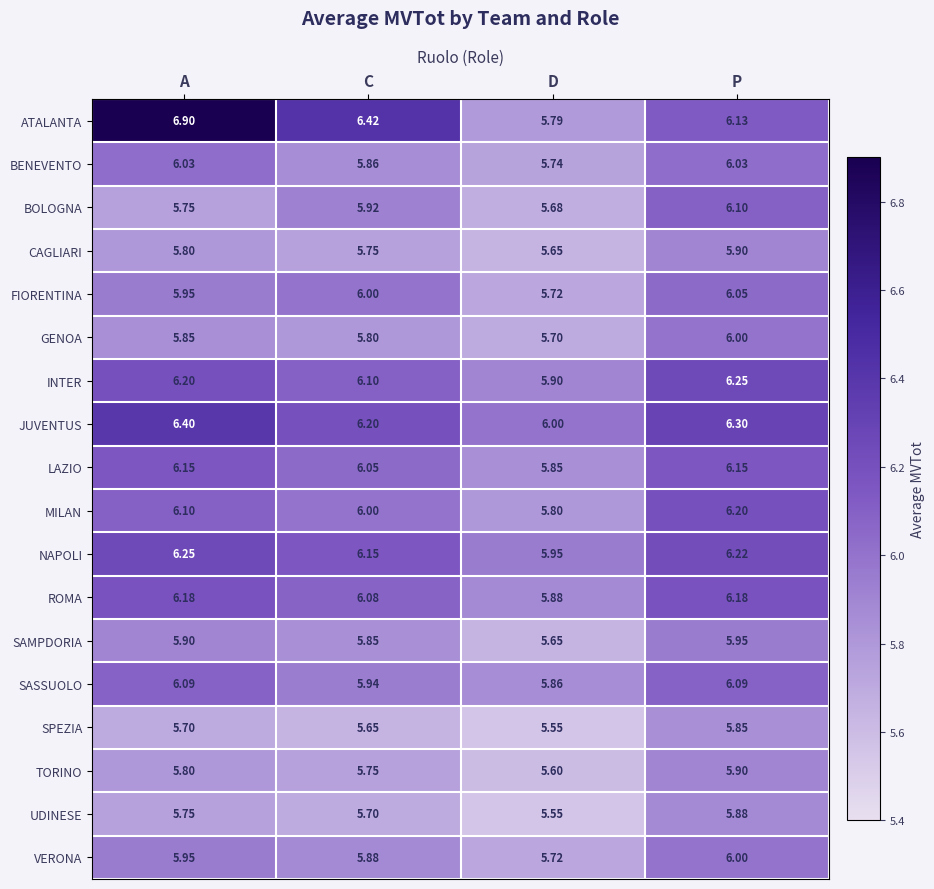

Where is ATALANTA nearest to the value 6?

P